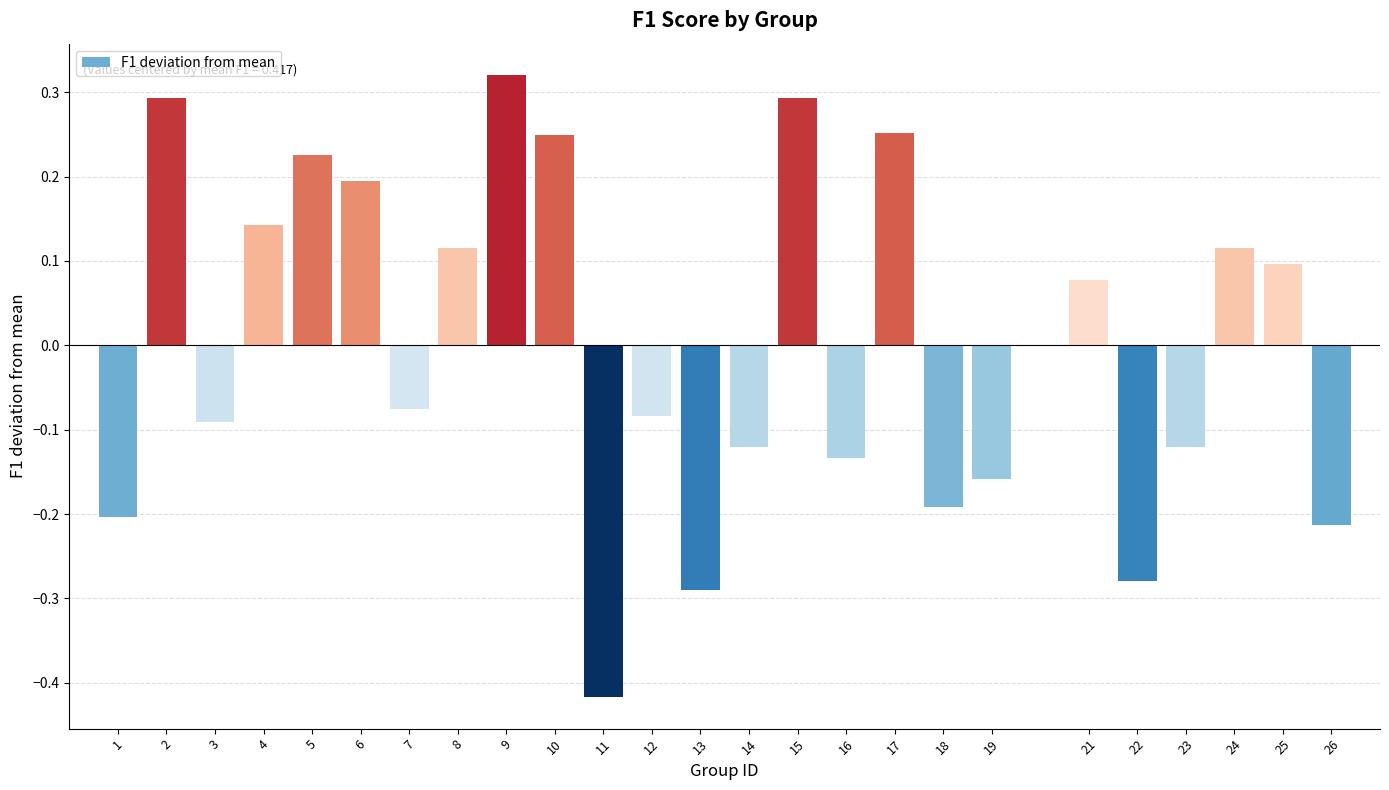

The value at 9 is 0.3. True or false?

True